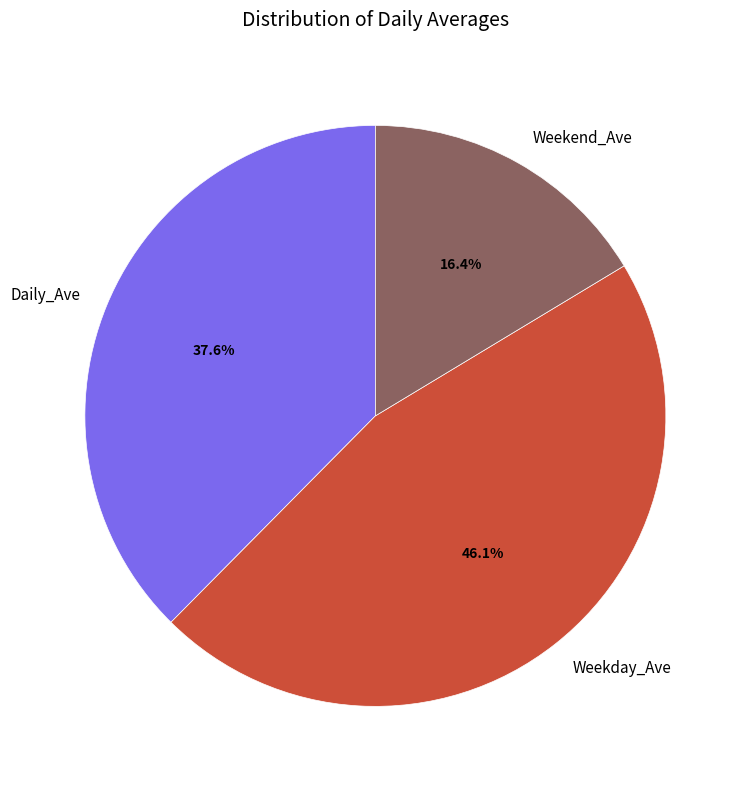

To the nearest percent, what is the difference between the largest and smallest slice percentages?

30%